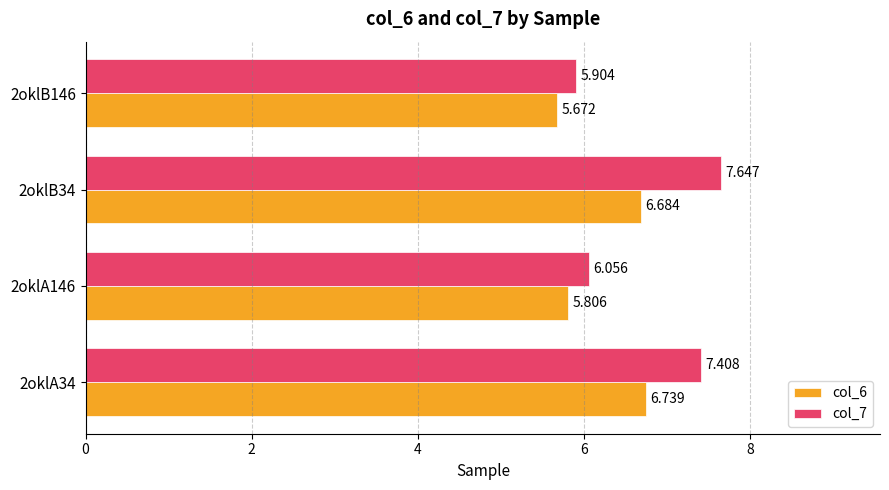

Is the value of col_6 at 2oklA146 greater than the value of col_7 at 2oklB146?

No